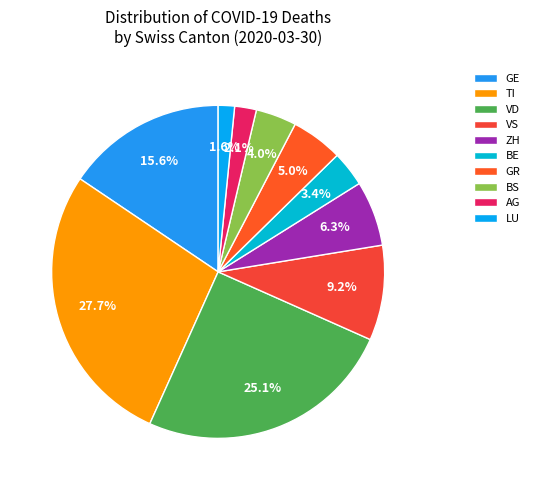

What percentage is the GE slice, to the nearest percent?

16%